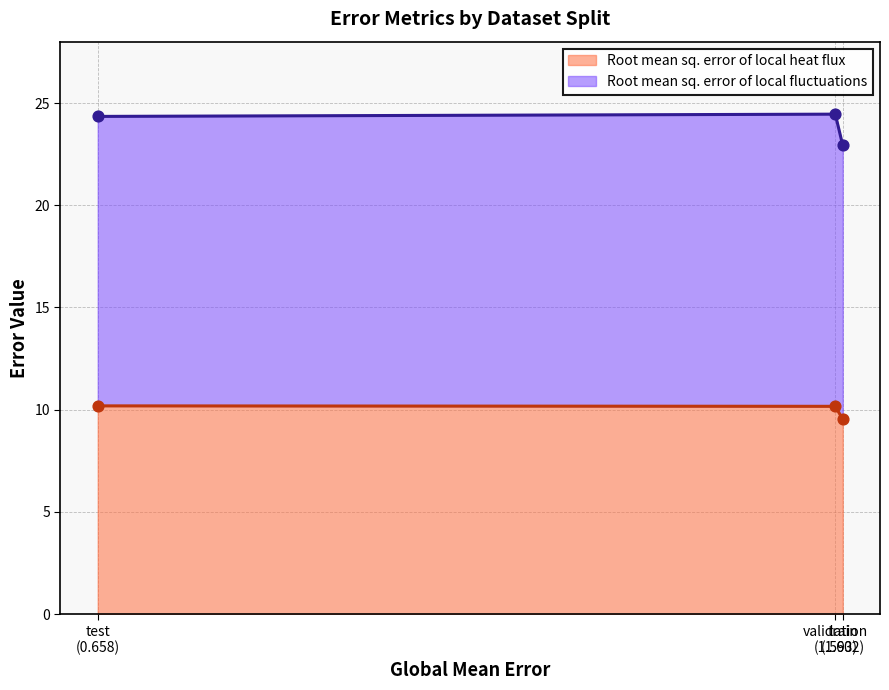

What is the total value across all series at validation?

34.6